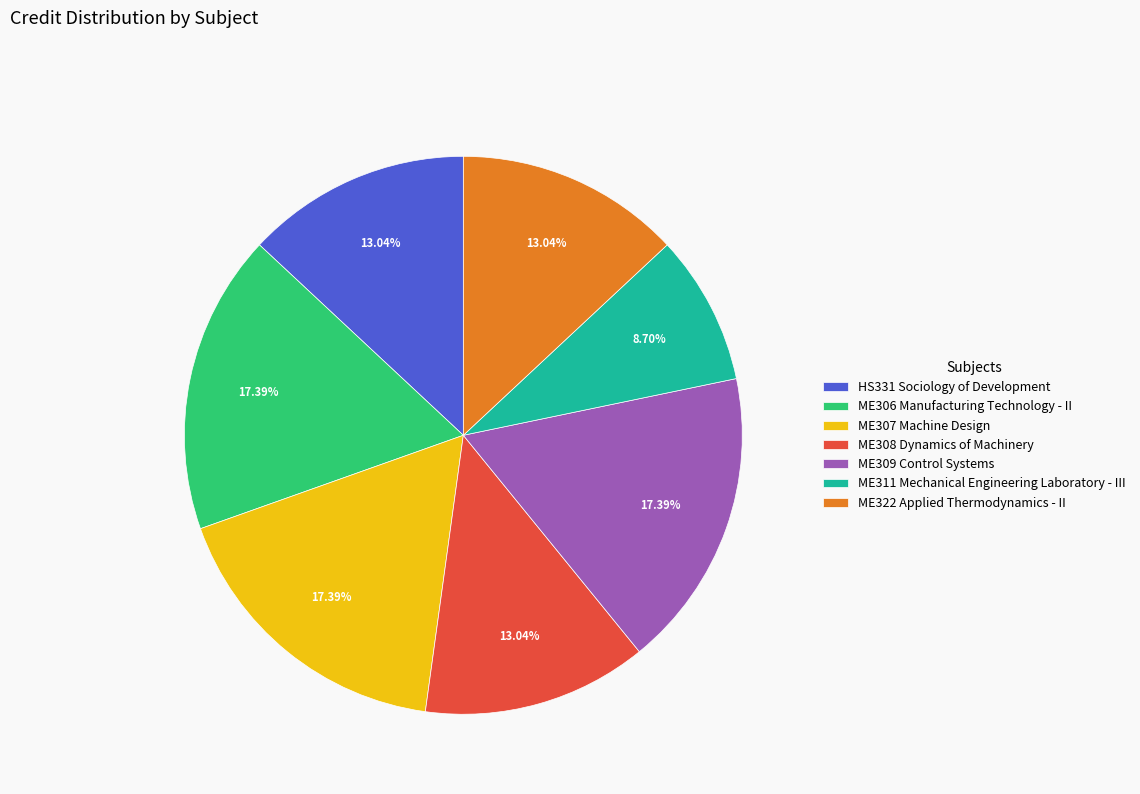

Which slice is the smallest?

ME311 Mechanical Engineering Laboratory - III